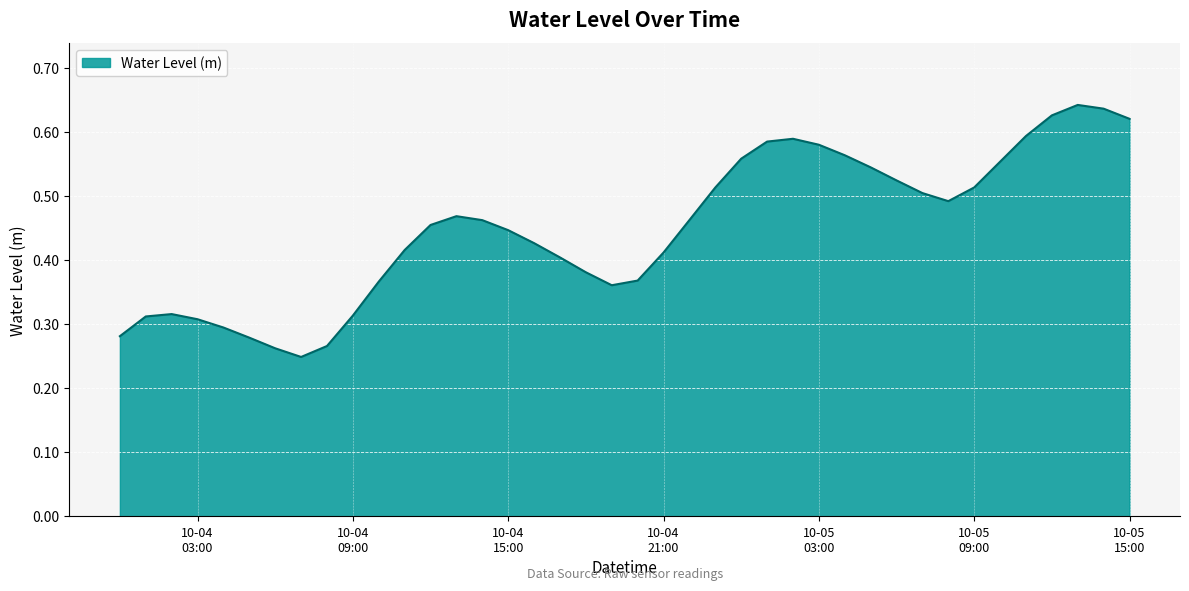

How many categories are shown in the chart?

40